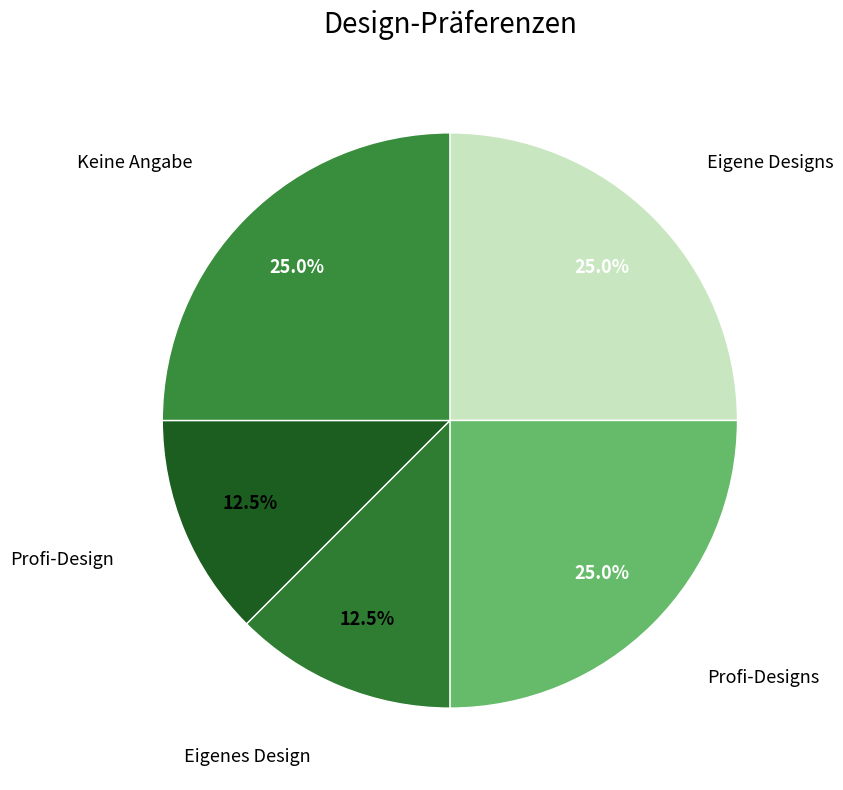

How many segments does this pie chart have?

5